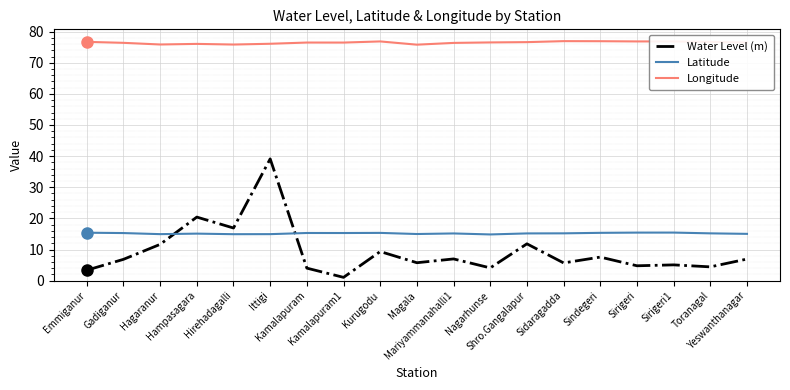

What is the minimum value for Longitude?

75.8